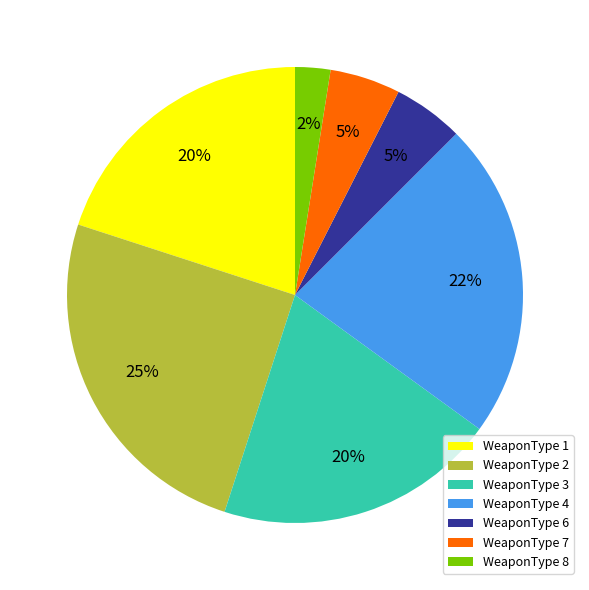

What percentage is the WeaponType 6 slice, to the nearest percent?

5%